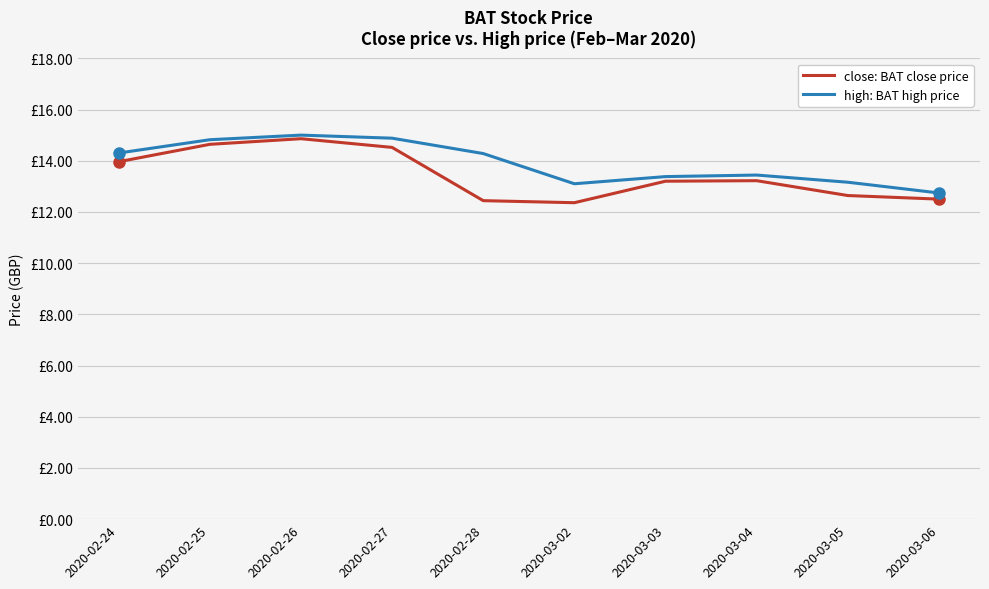

Between 2020-02-24 and 2020-03-02, which series saw the biggest shift?

close: BAT close price